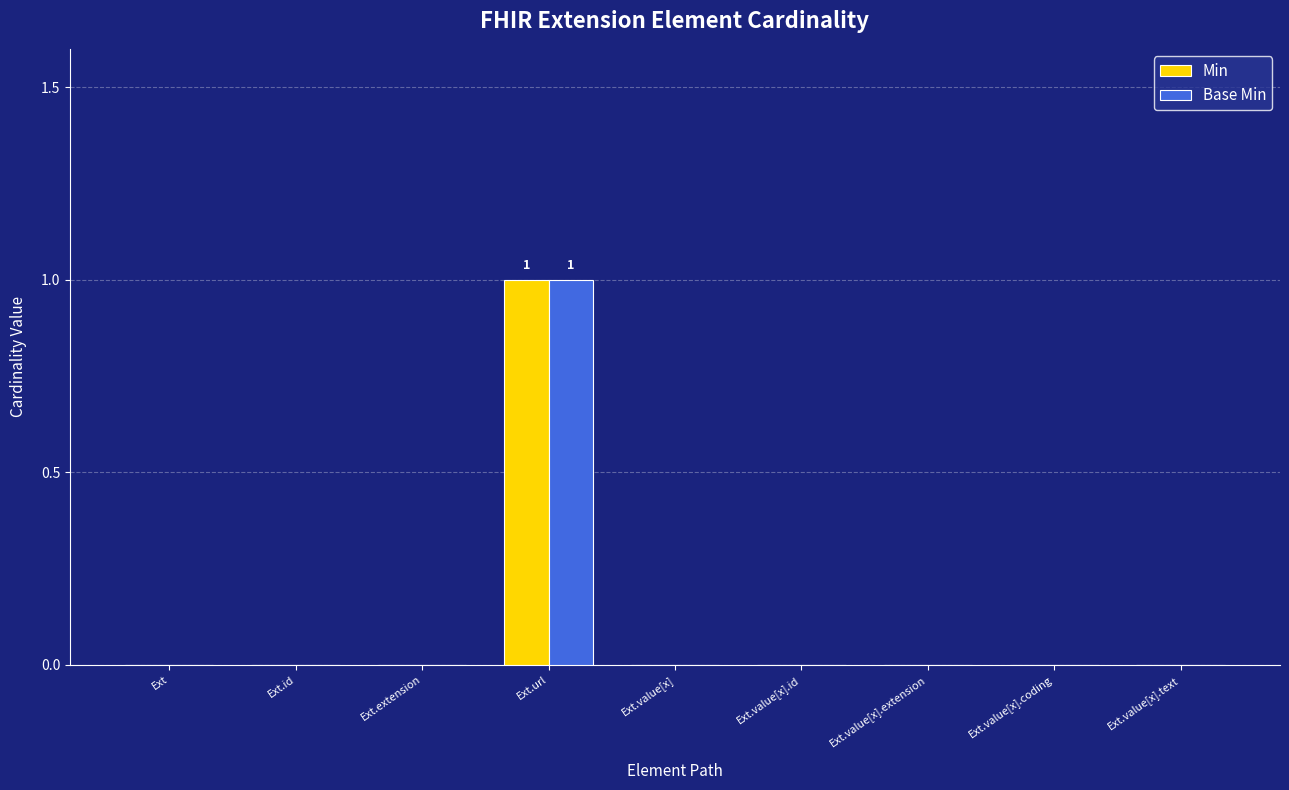

How many series are shown in this chart?

2